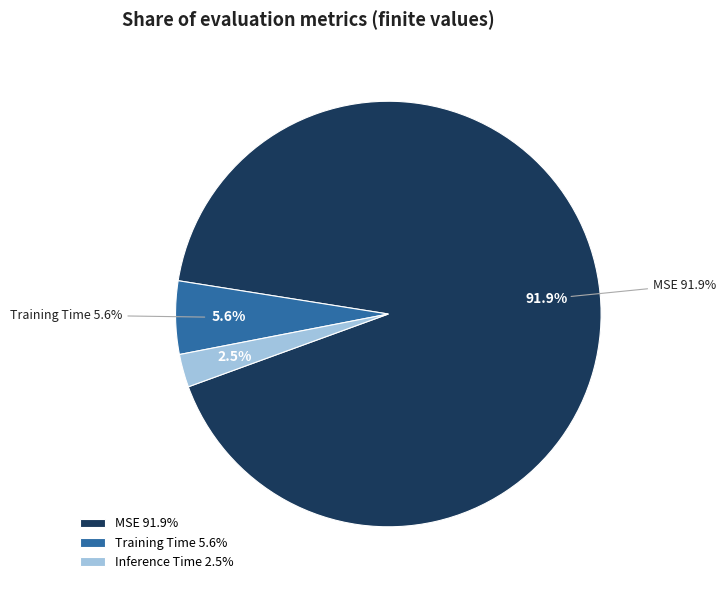

Which slice is the largest?

MSE